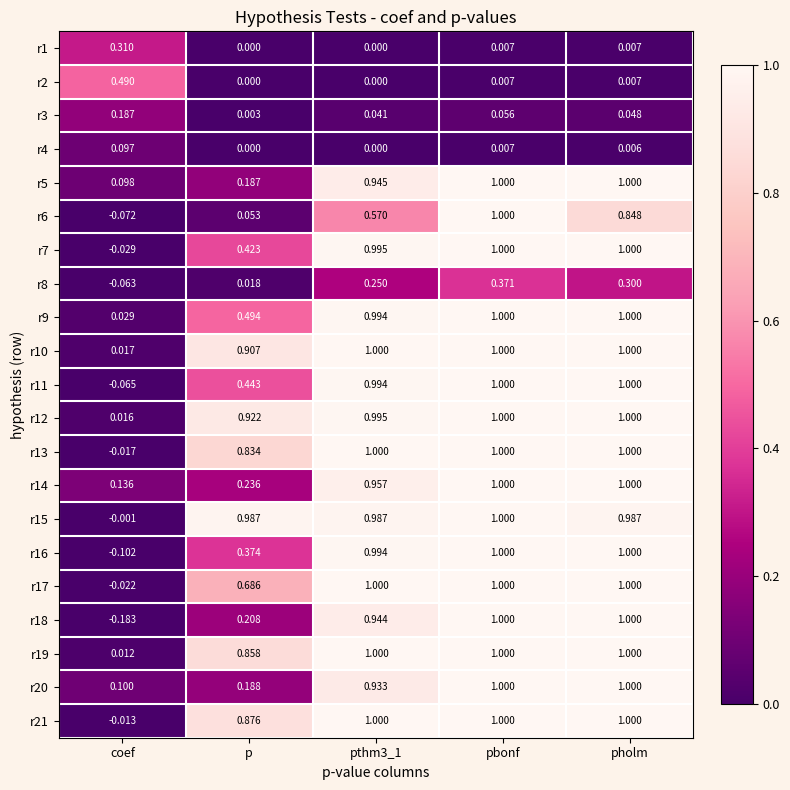

Is the value of r4 at pbonf greater than the value of r15 at pholm?

No